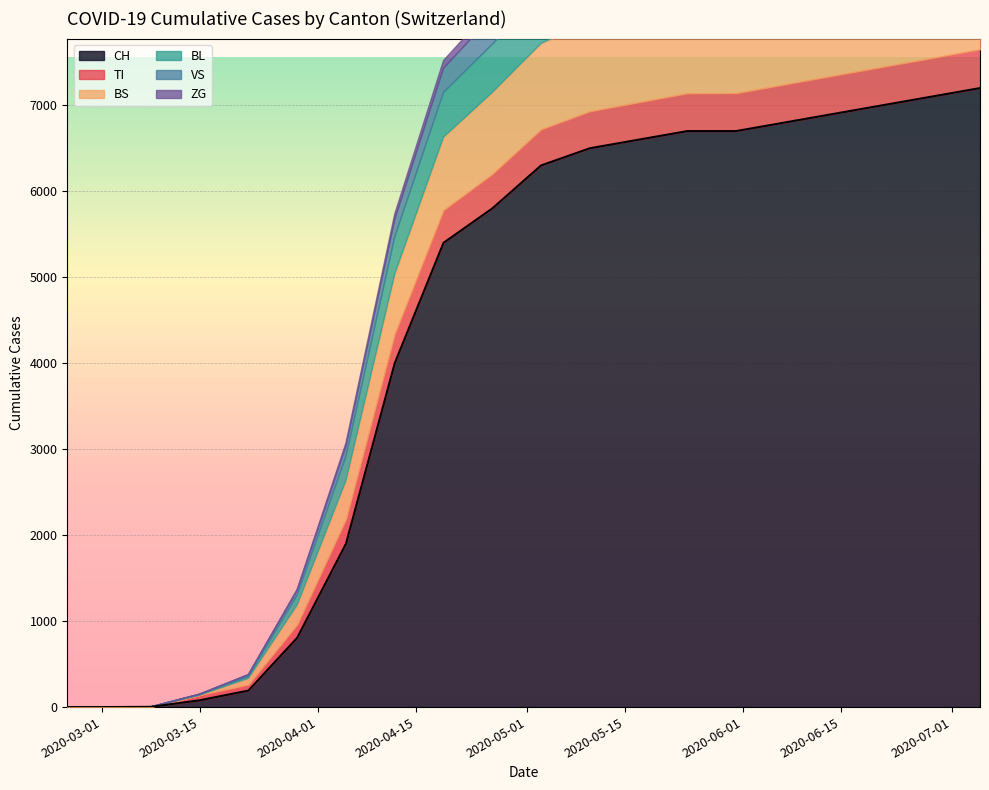

At which category does the chart reach its peak across all series?

2020-07-05